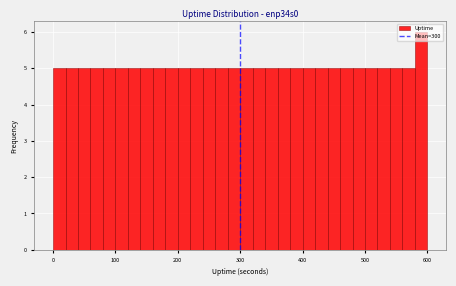

Around what value on the x-axis is the tallest bar? Give the approximate position of its centre, as read against the axis.

590